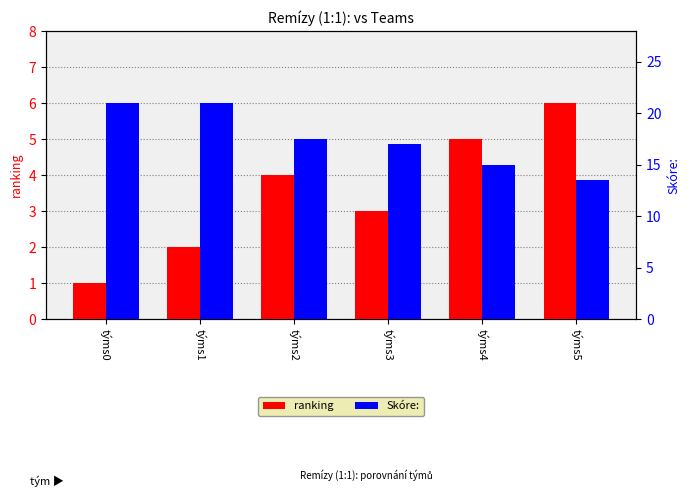

At which label is ranking closest to 3?

týms3